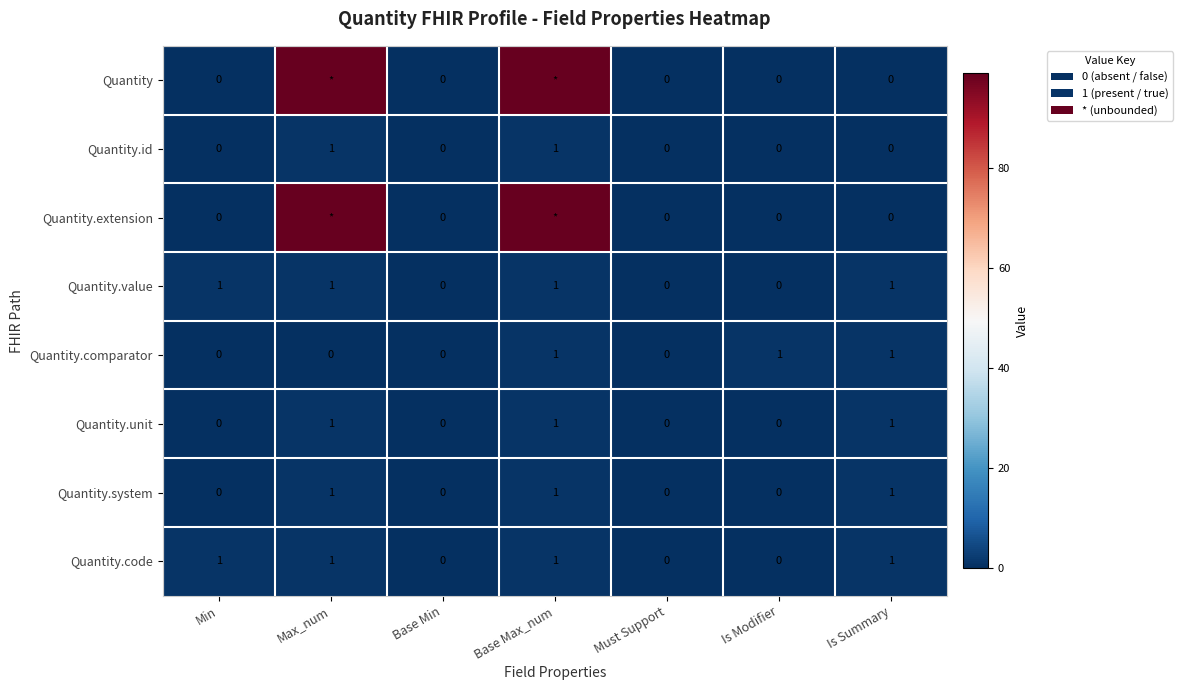

How many Quantity.id values are between 0 and 1?

7